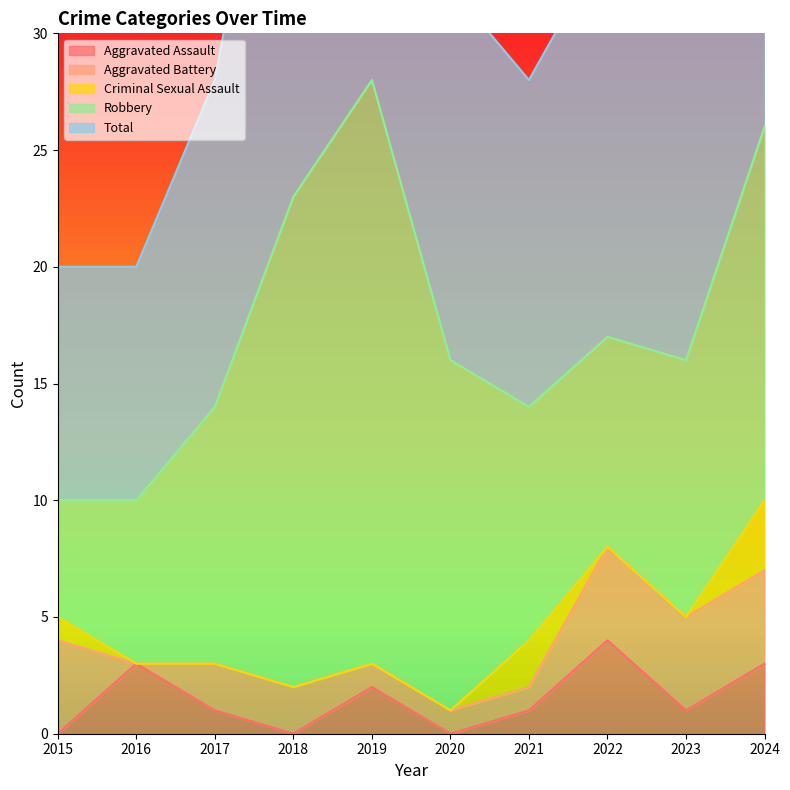

The Aggravated Assault series shows 6 at 2022. True or false?

False